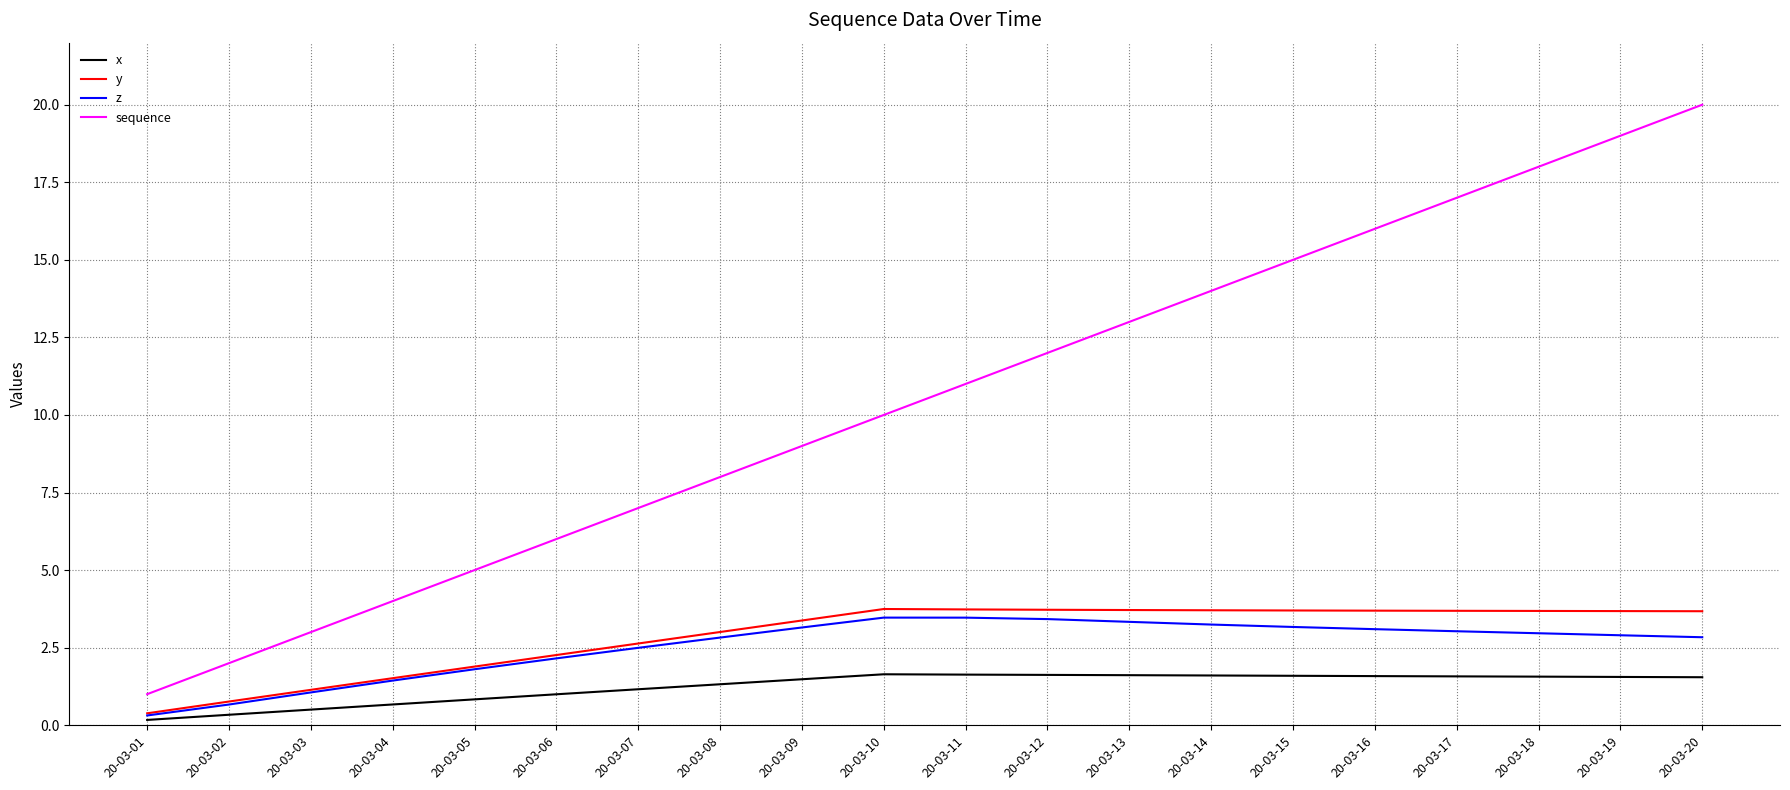

At which label does y reach its minimum?

20-03-01